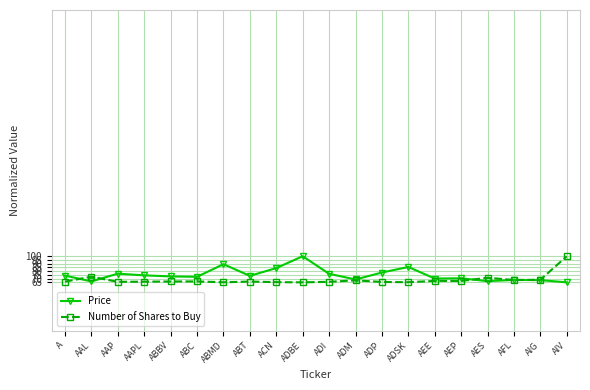

True or false: Number of Shares to Buy and Price cross at least once.

True